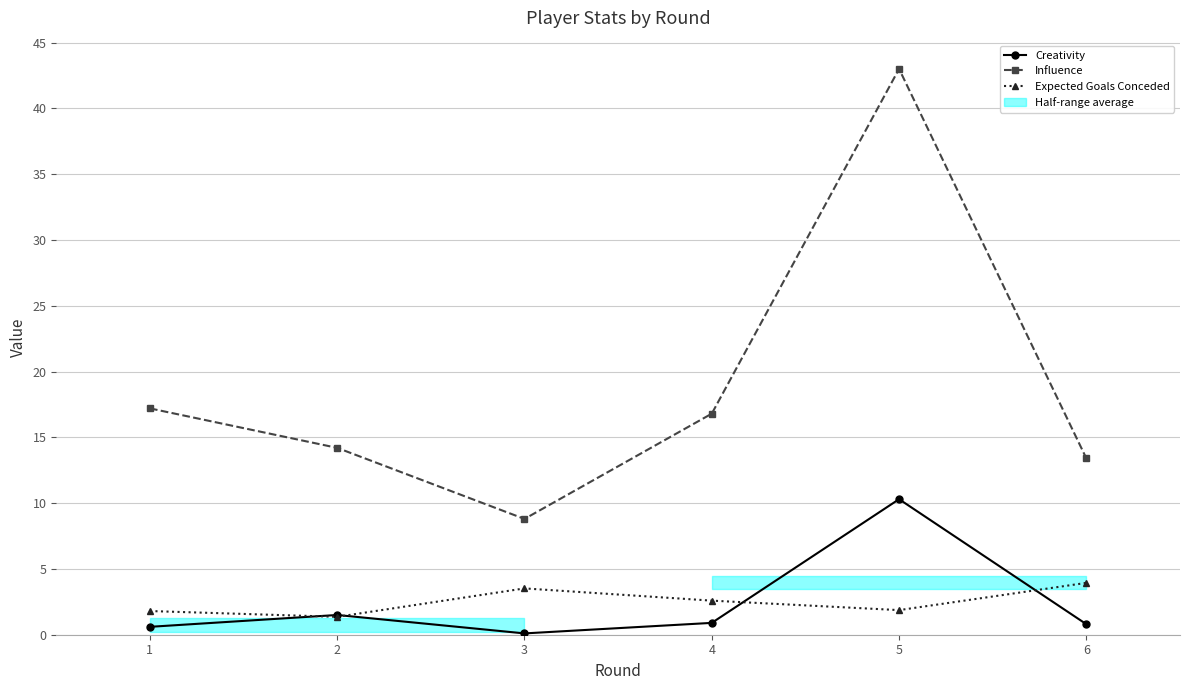

True or false: Influence has a value of 17.2 at 1.

True